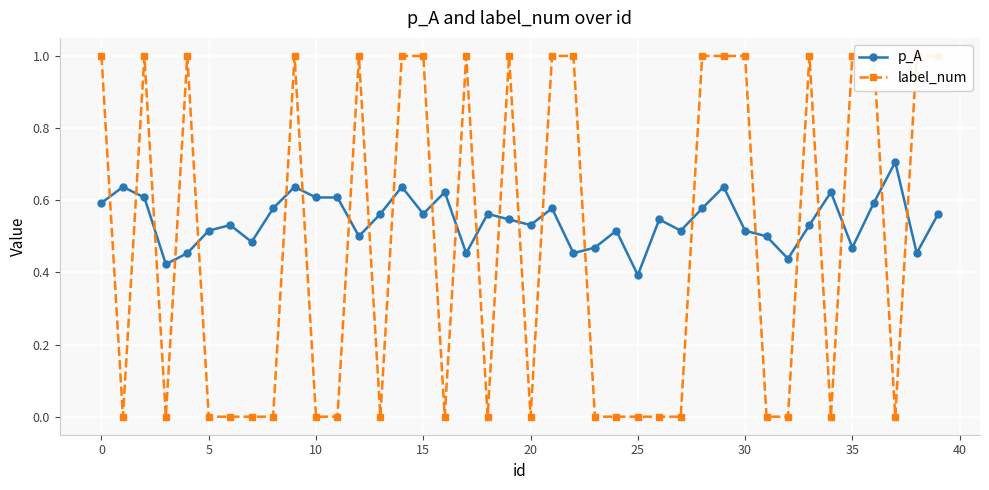

Reading left to right, transcribe all the data shown in this chart.

p_A: 0.6	0.6	0.6	0.4	0.5	0.5	0.5	0.5	0.6	0.6	0.6	0.6	0.5	0.6	0.6	0.6	0.6	0.5	0.6	0.5	0.5	0.6	0.5	0.5	0.5	0.4	0.5	0.5	0.6	0.6	0.5	0.5	0.4	0.5	0.6	0.5	0.6	0.7	0.5	0.6
label_num: 1.0	0.0	1.0	0.0	1.0	0.0	0.0	0.0	0.0	1.0	0.0	0.0	1.0	0.0	1.0	1.0	0.0	1.0	0.0	1.0	0.0	1.0	1.0	0.0	0.0	0.0	0.0	0.0	1.0	1.0	1.0	0.0	0.0	1.0	0.0	1.0	1.0	0.0	1.0	1.0